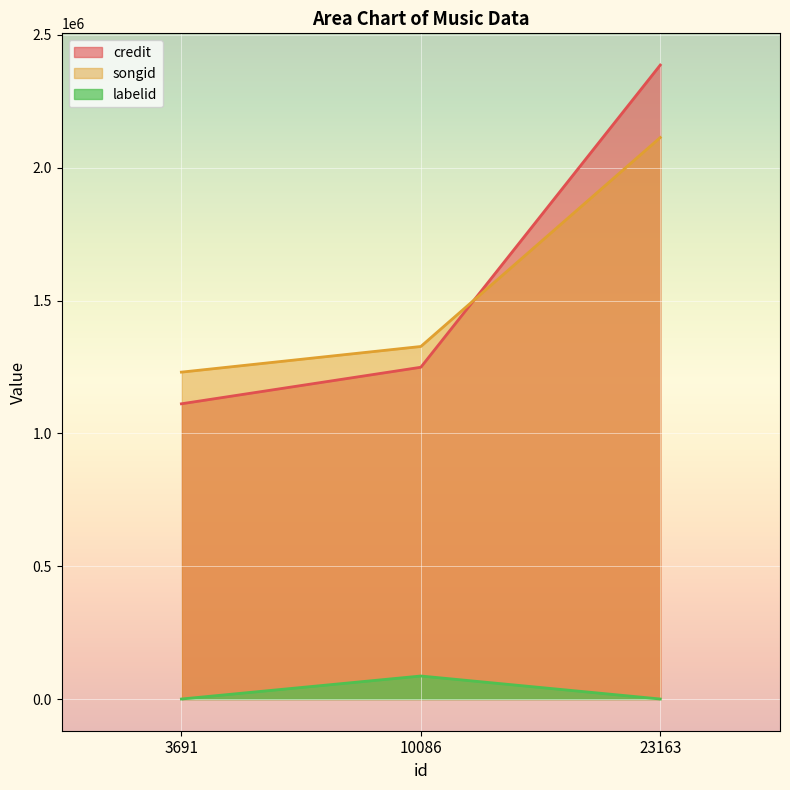

Which series has the largest total across all categories?

credit